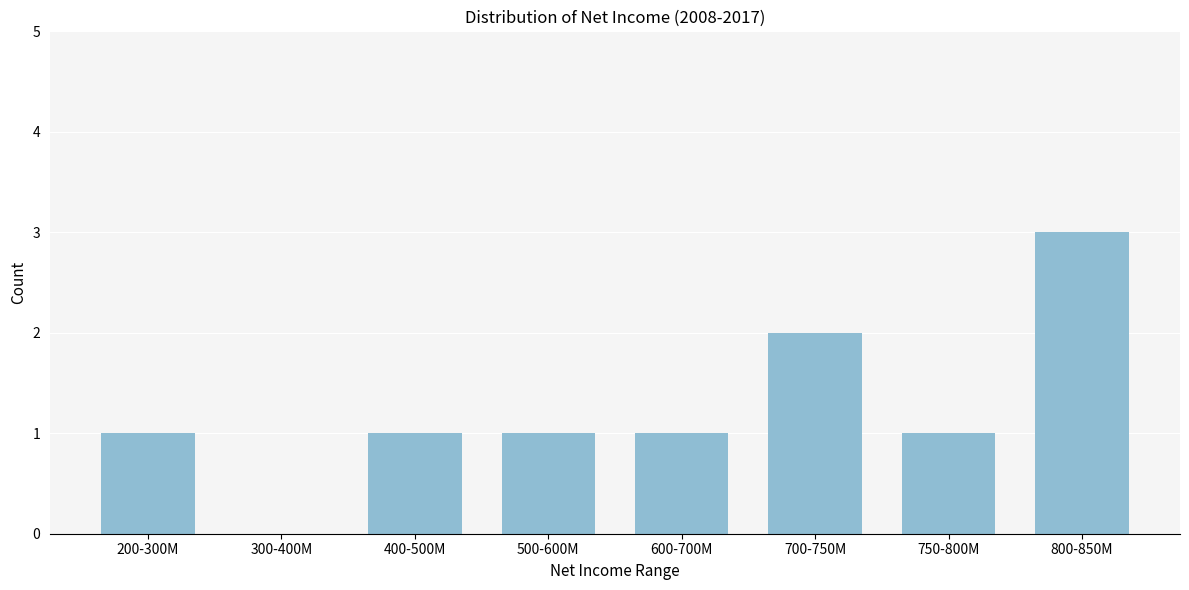

Reading left to right, list all the values displayed in this chart.

200-300M=1	300-400M=0	400-500M=1	500-600M=1	600-700M=1	700-750M=2	750-800M=1	800-850M=3